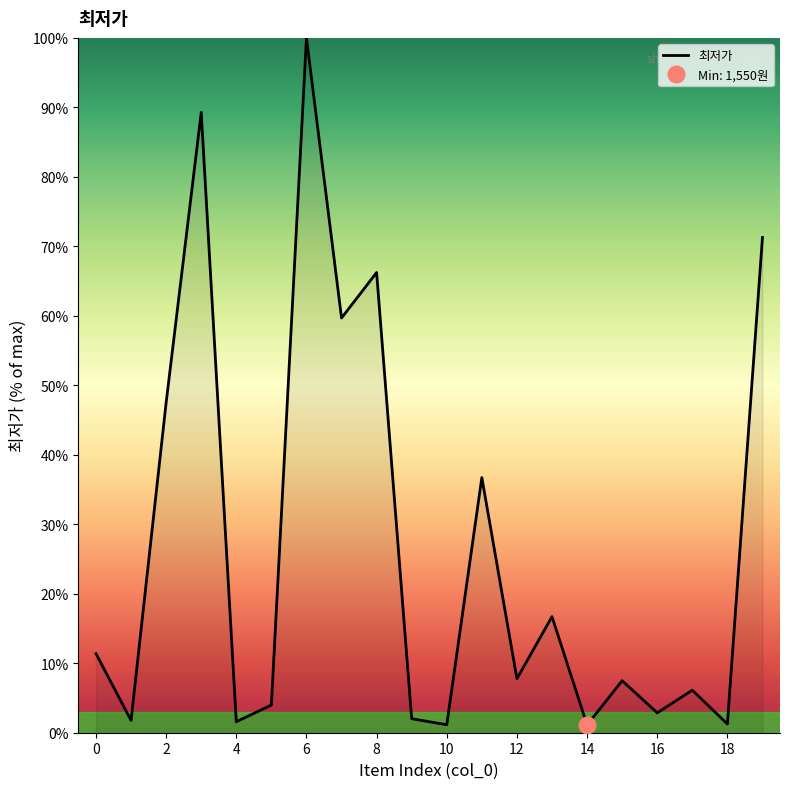

Rank the categories by value from highest to lowest.

6, 3, 19, 8, 7, 2, 11, 13, 0, 12, 15, 17, 5, 16, 9, 1, 4, 18, 10, 14